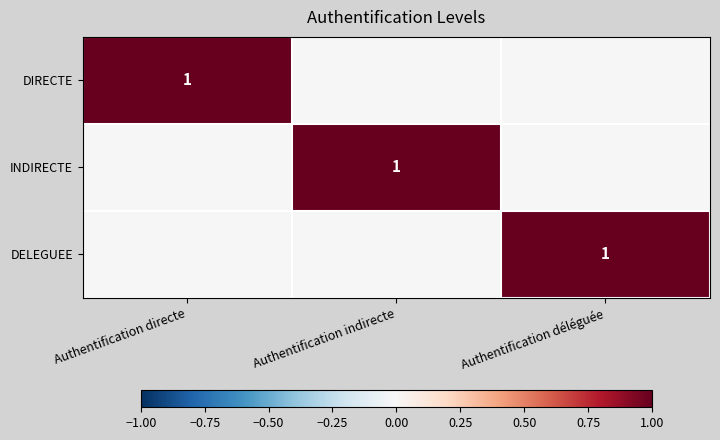

The DIRECTE series shows 1 at Authentification directe. True or false?

True